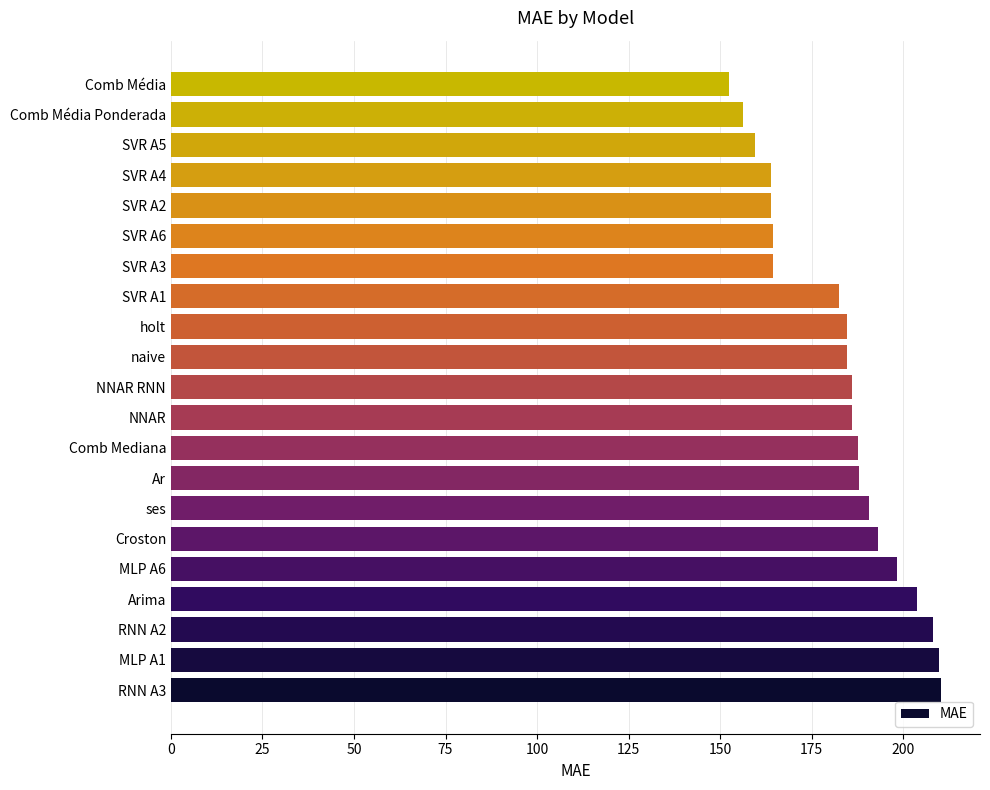

What is the change in value from MLP A6 to holt?

-13.6